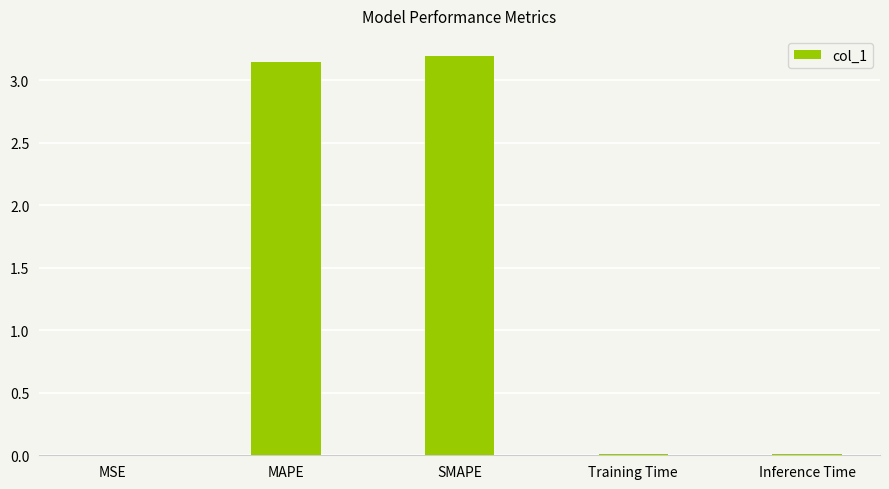

What is the sum of all values?

6.4